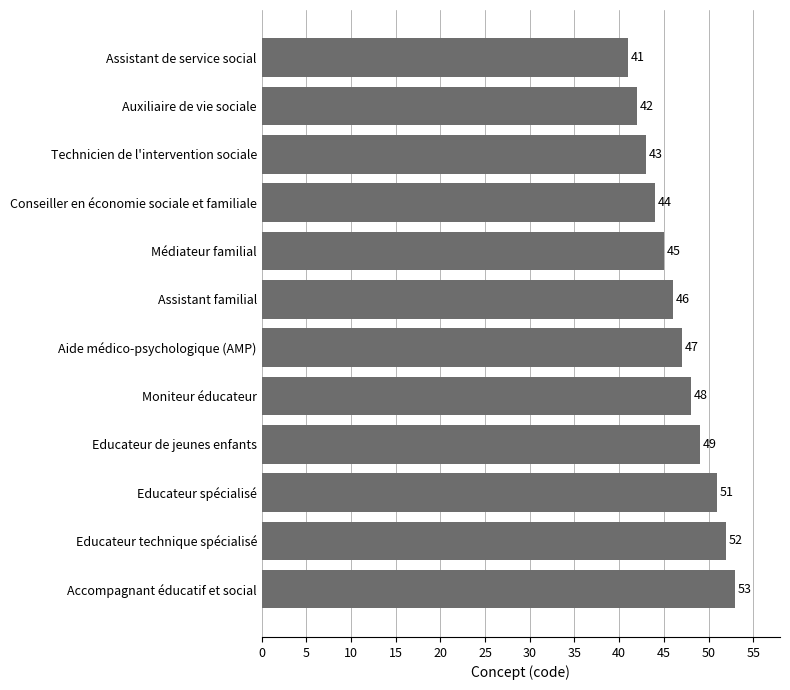

Count the number of categories in the chart.

12